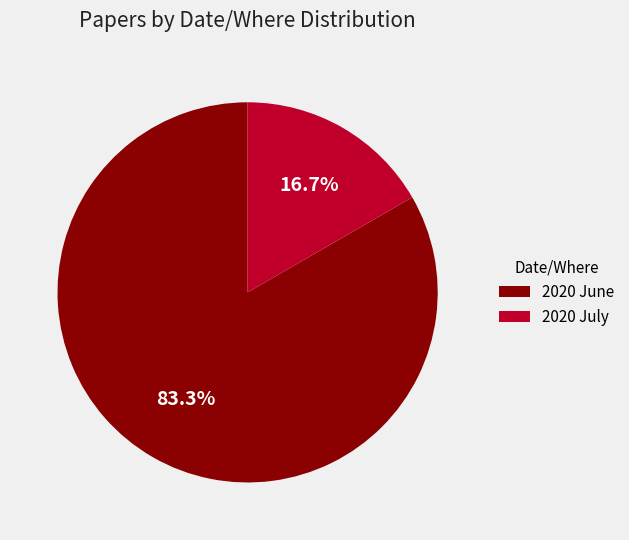

Which slice is the largest?

2020 June